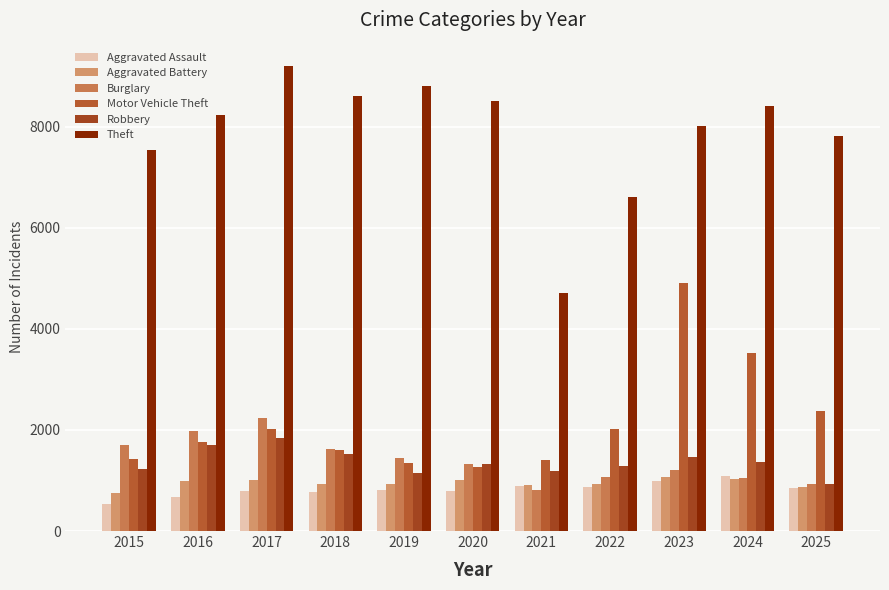

Which has a higher value, 2019 or 2018?

2019